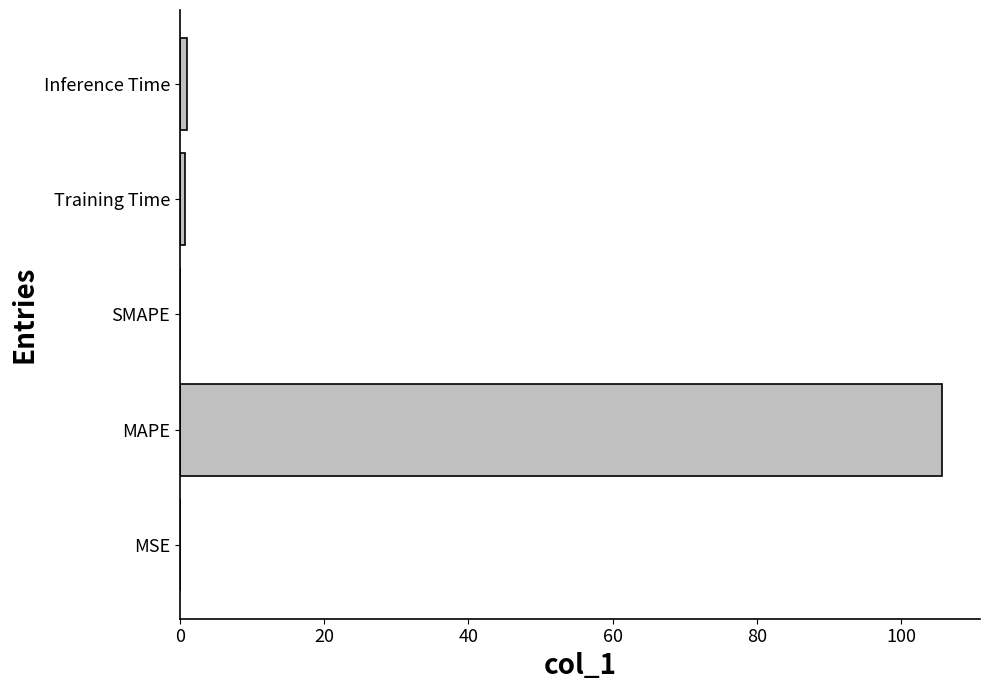

Which has a higher value, MAPE or Training Time?

MAPE